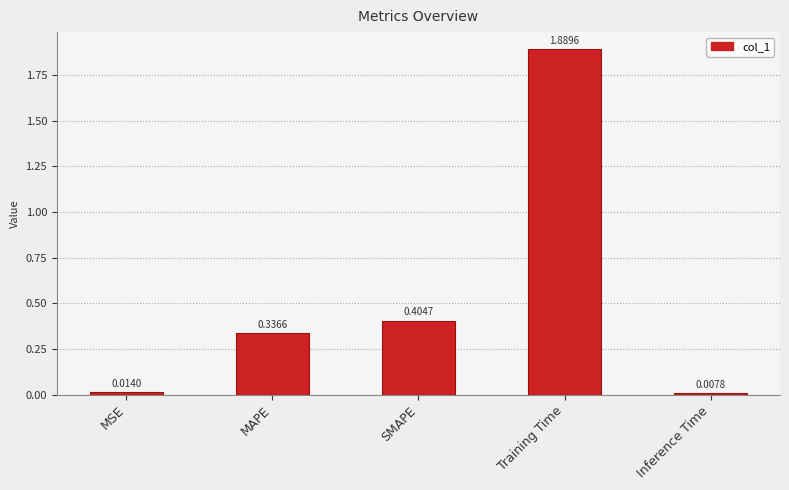

What is the change in value from SMAPE to Inference Time?

-0.4